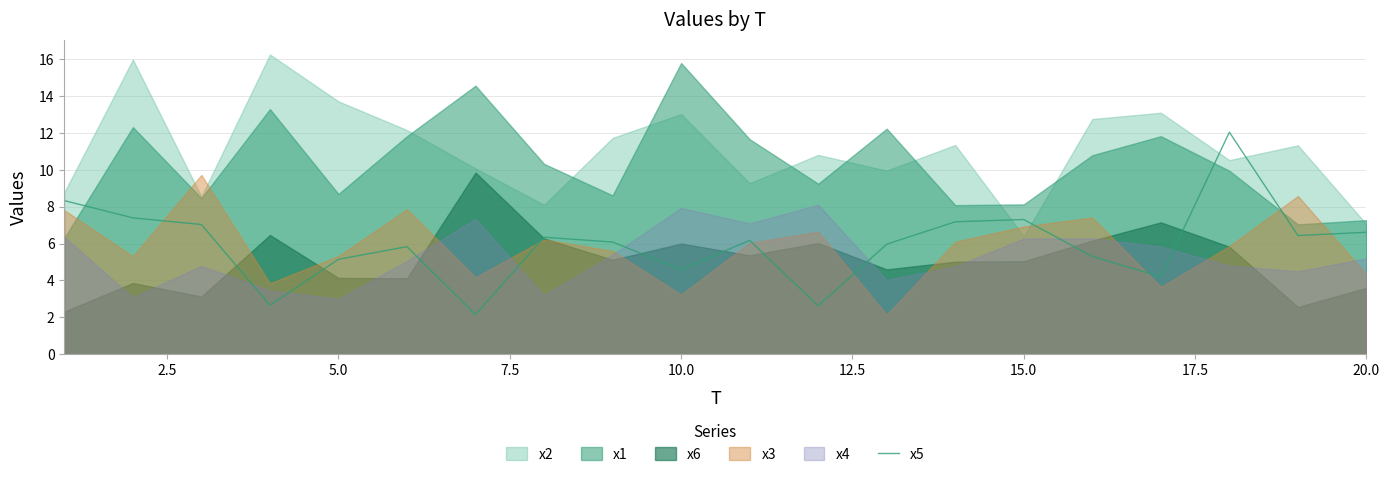

Is it true that x5 equals 7.3 at 15.0?

True